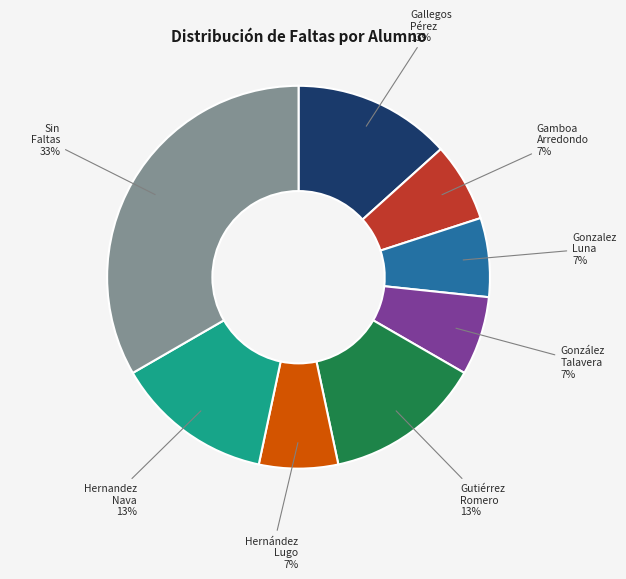

To the nearest percent, what is the average slice percentage?

12%